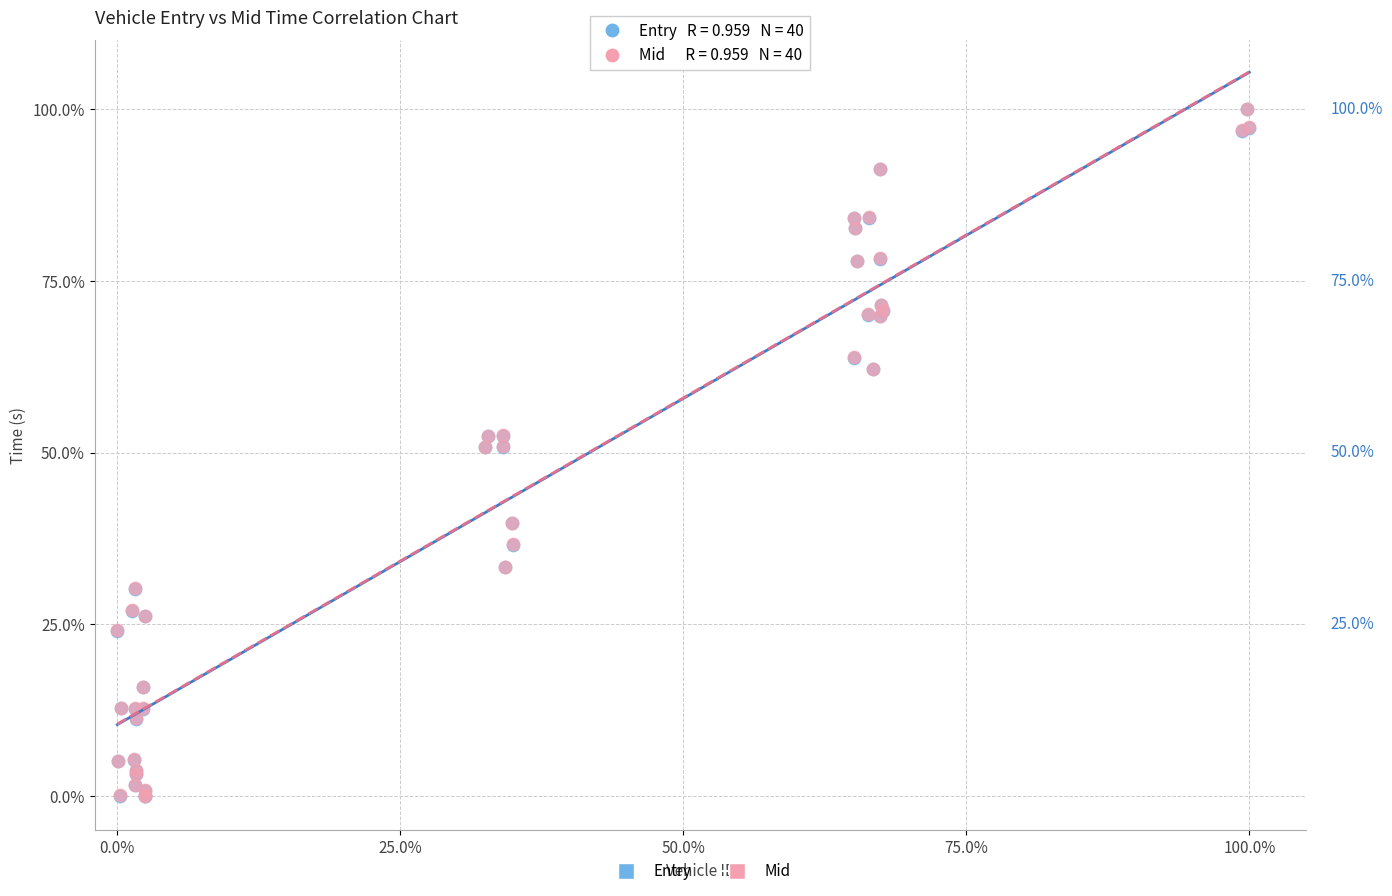

What are all the series names shown in the legend?

Entry, Mid